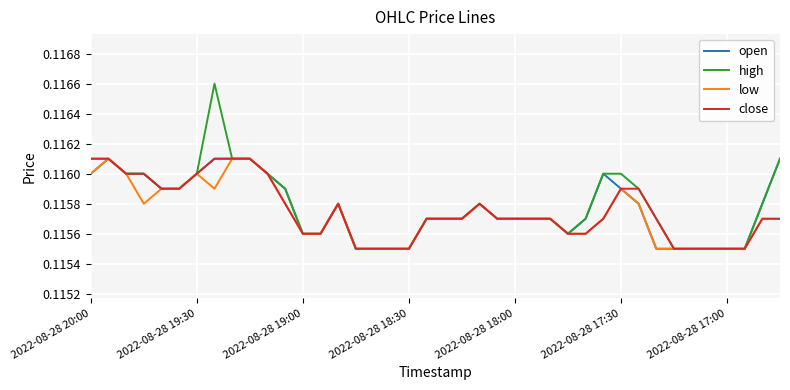

Which series has the widest spread of values?

high